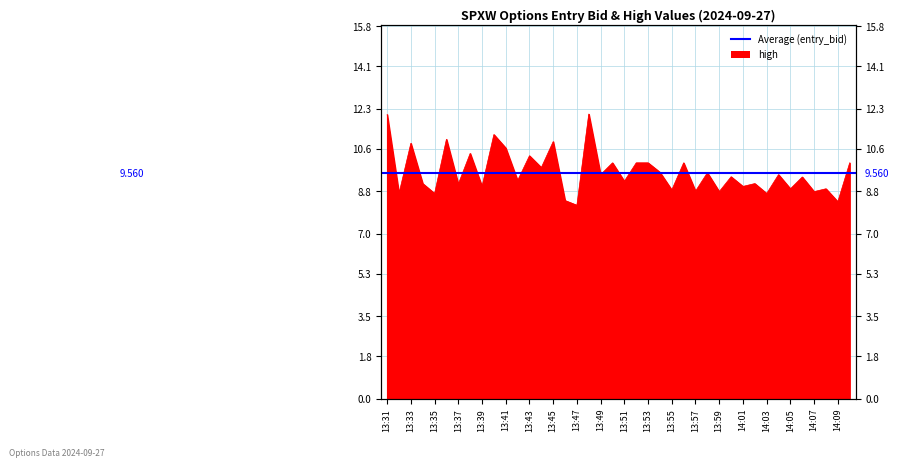

At which label does the data first exceed 9?

13:31